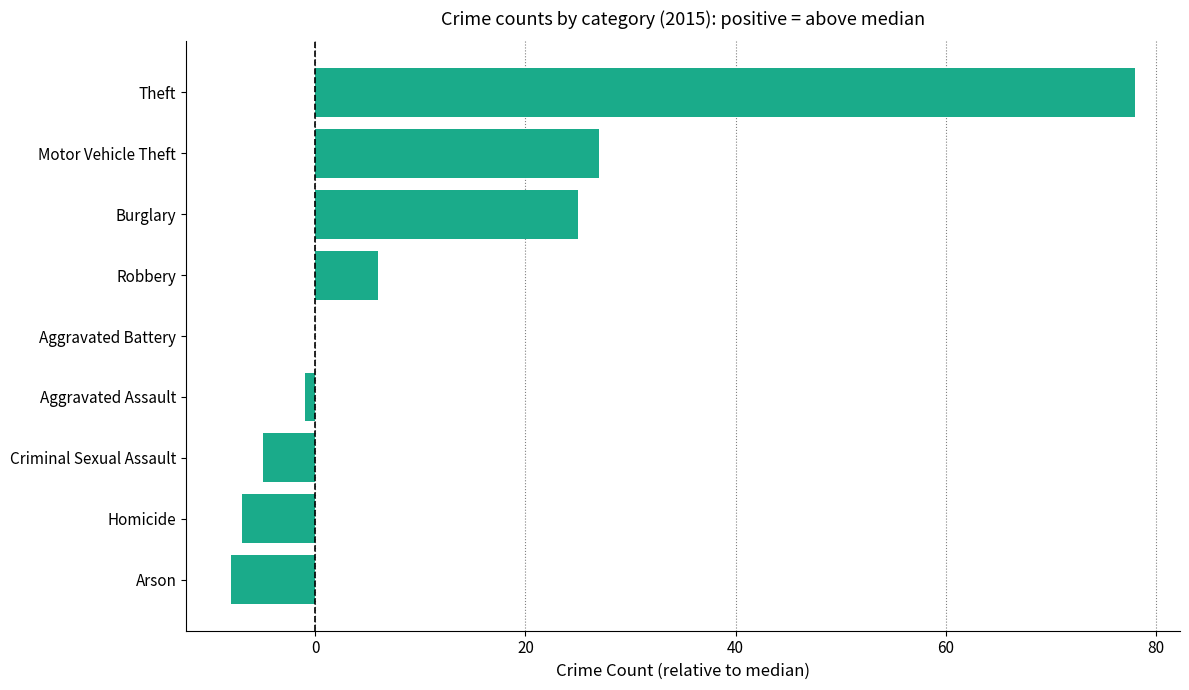

What is the approximate value at Robbery?

6